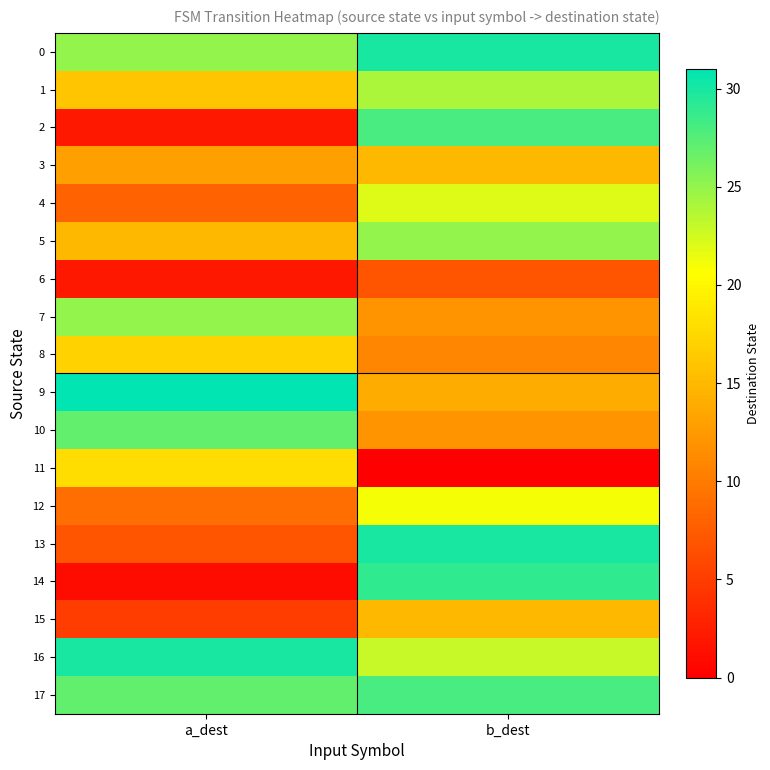

Reading left to right, extract all data points from this chart.

0: a_dest=25	b_dest=30
1: a_dest=16	b_dest=24
2: a_dest=2	b_dest=28
3: a_dest=13	b_dest=15
4: a_dest=8	b_dest=22
5: a_dest=15	b_dest=25
6: a_dest=2	b_dest=7
7: a_dest=25	b_dest=12
8: a_dest=17	b_dest=11
9: a_dest=31	b_dest=14
10: a_dest=27	b_dest=12
11: a_dest=18	b_dest=0
12: a_dest=9	b_dest=21
13: a_dest=7	b_dest=30
14: a_dest=1	b_dest=29
15: a_dest=5	b_dest=15
16: a_dest=30	b_dest=23
17: a_dest=27	b_dest=28